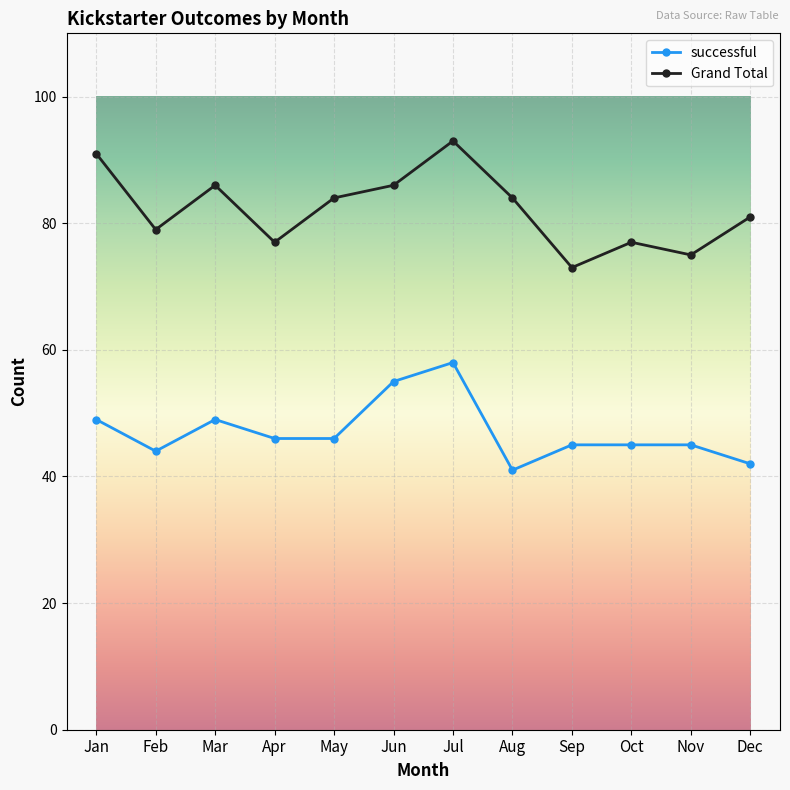

What is the average value of the successful series?

47